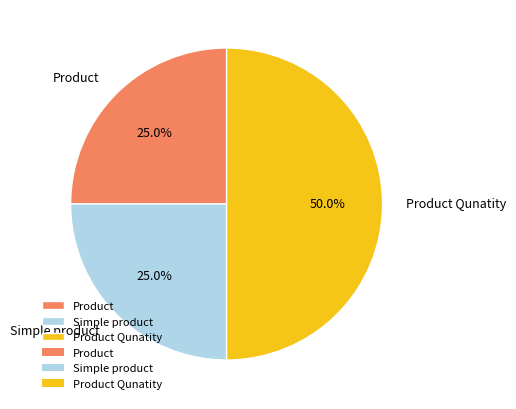

Does Simple product account for over 50% of the chart?

No